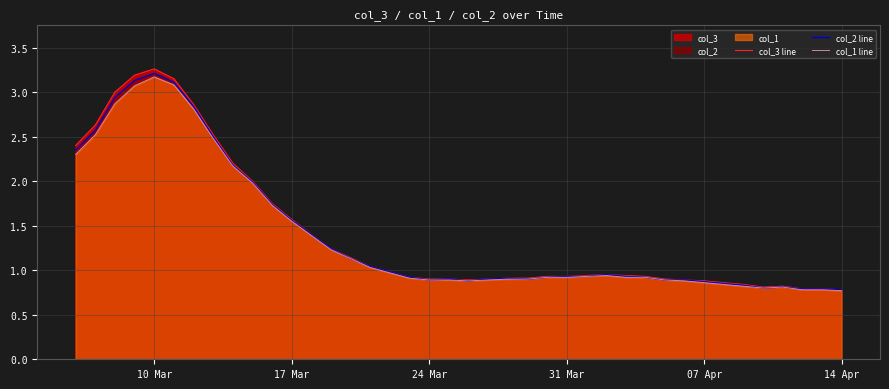

The col_3 line series shows 0.5 at 07 Apr. True or false?

False